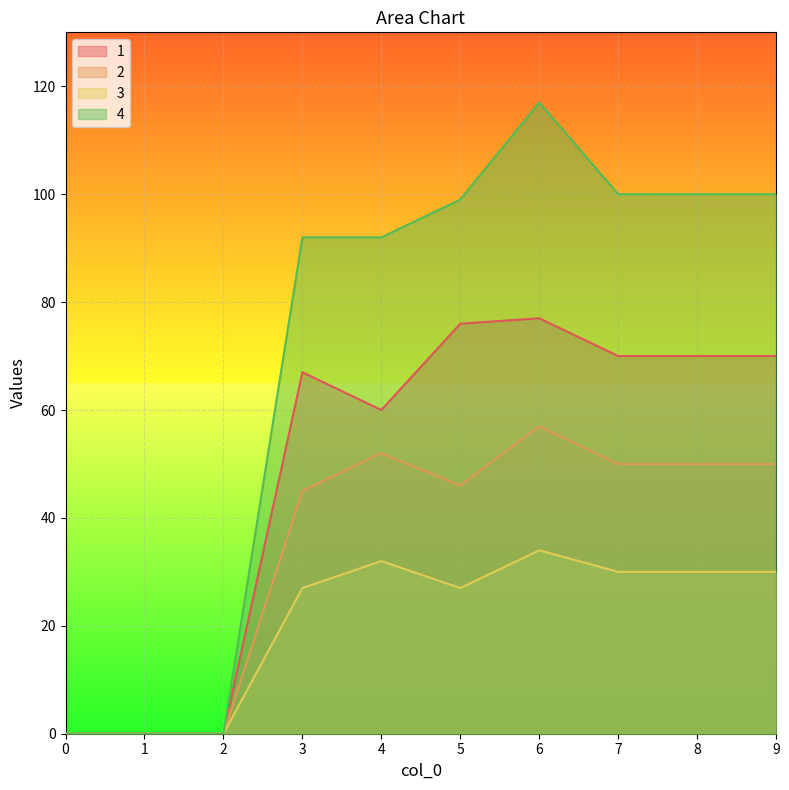

Reading left to right, extract all data points from this chart.

1: 0	0	0	67	60	76	77	70	70	70
2: 0	0	0	45	52	46	57	50	50	50
3: 0	0	0	27	32	27	34	30	30	30
4: 0	0	0	92	92	99	117	100	100	100